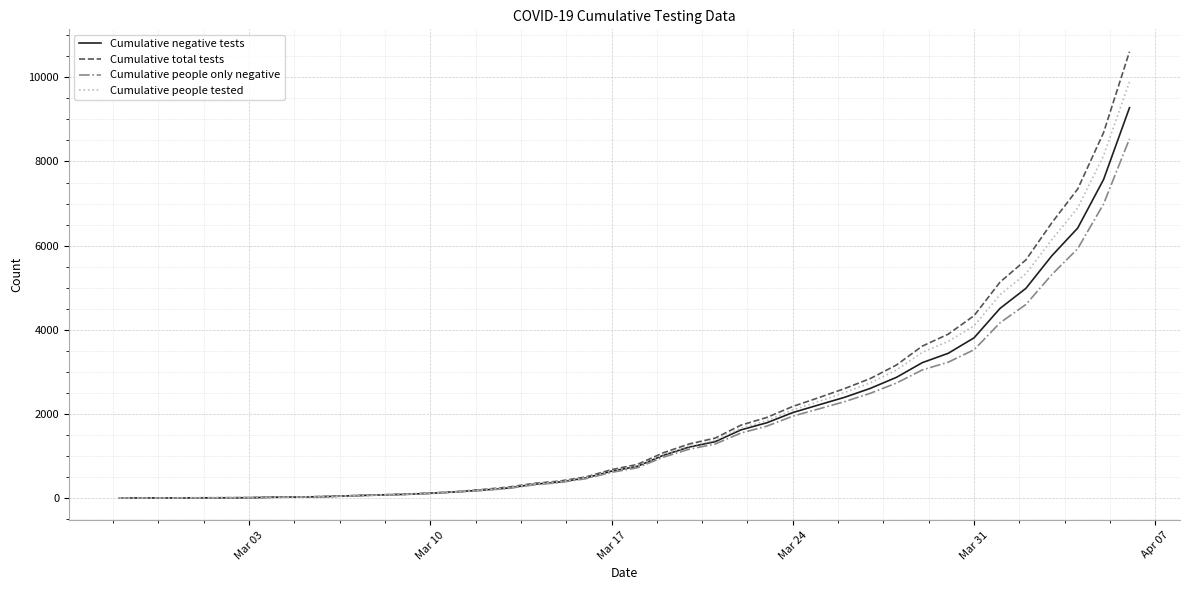

Rank the series by their maximum value, from highest to lowest.

Cumulative total tests, Cumulative people tested, Cumulative negative tests, Cumulative people only negative